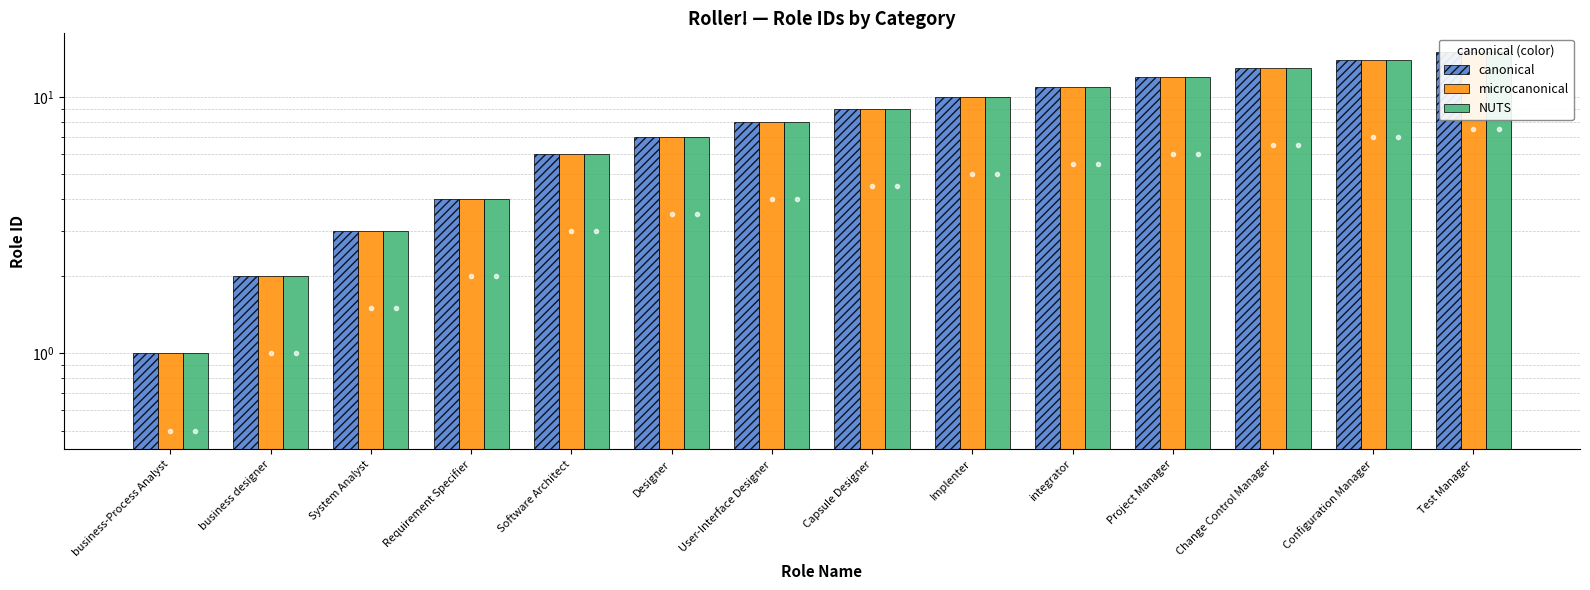

The canonical series shows 9 at Change Control Manager. True or false?

False